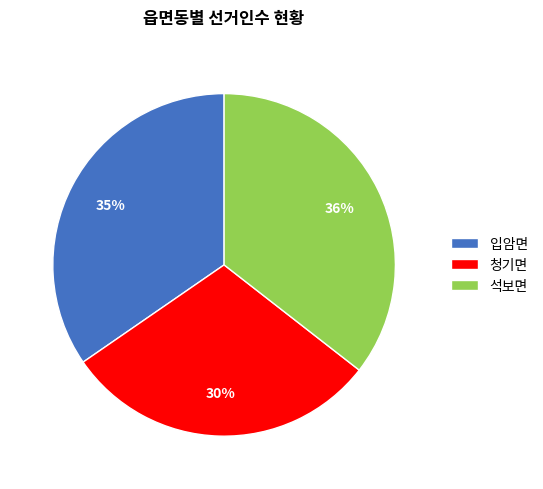

To the nearest percent, what is the average slice percentage?

33%